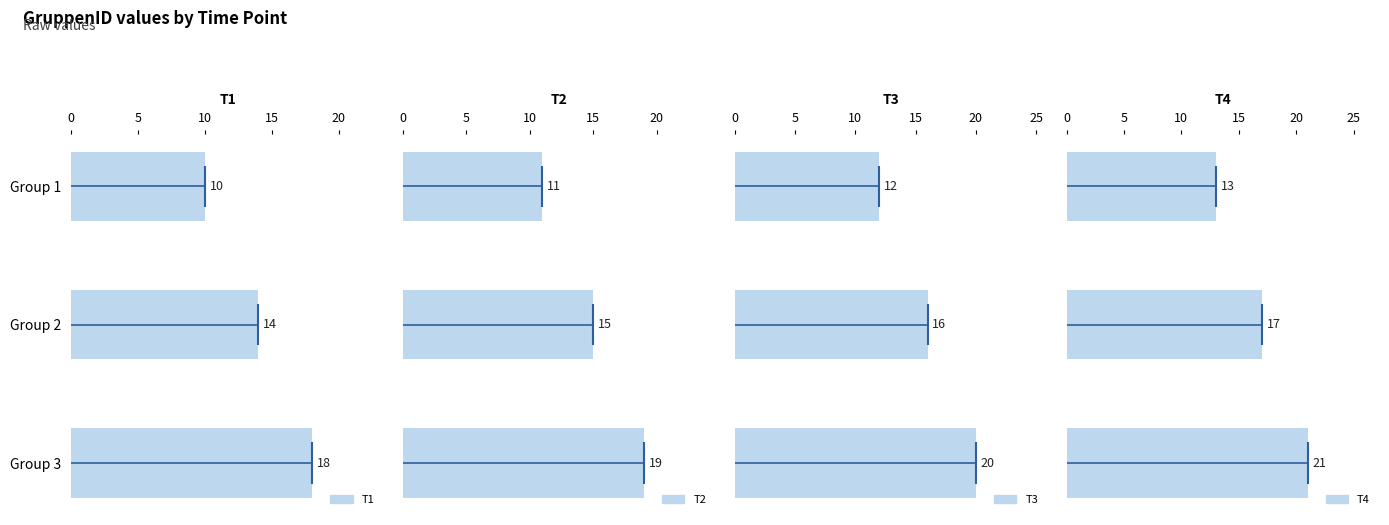

Which series has the largest total across all categories?

T4